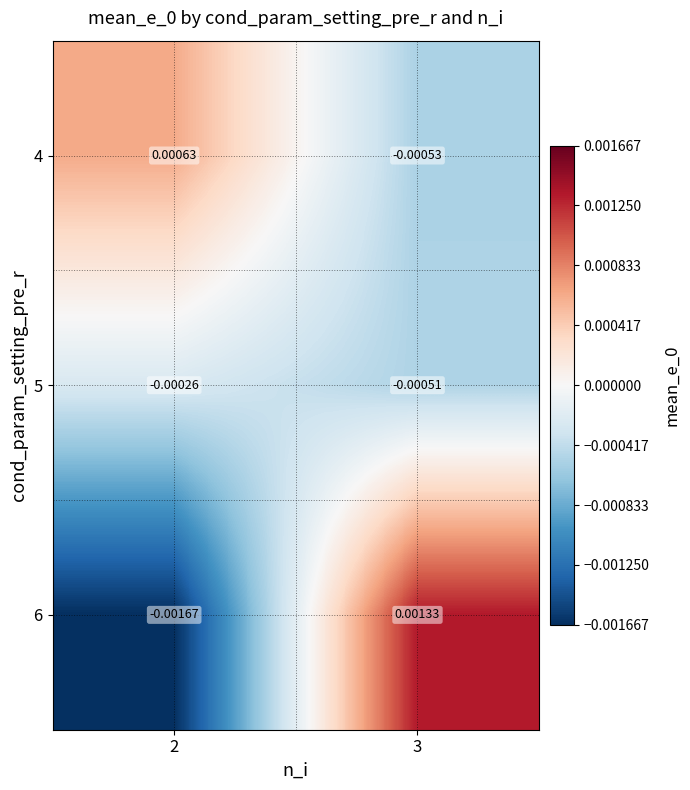

Is the value of 6 at 3 greater than the value of 4 at 2?

Yes